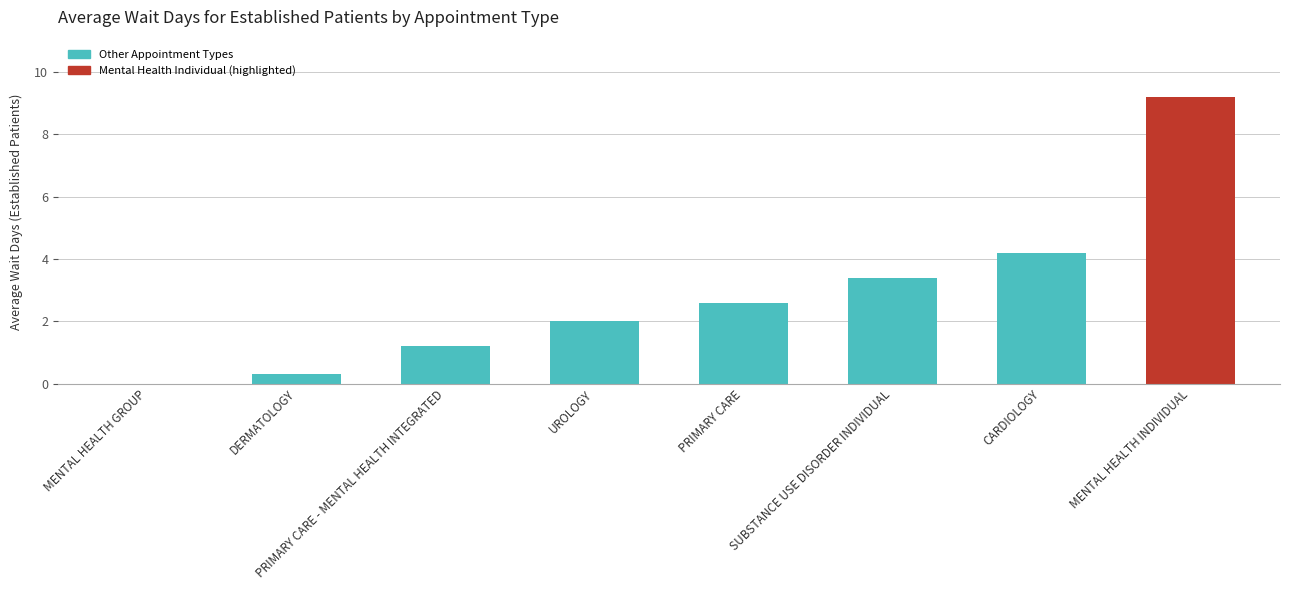

What is the maximum value shown in the chart?

9.2